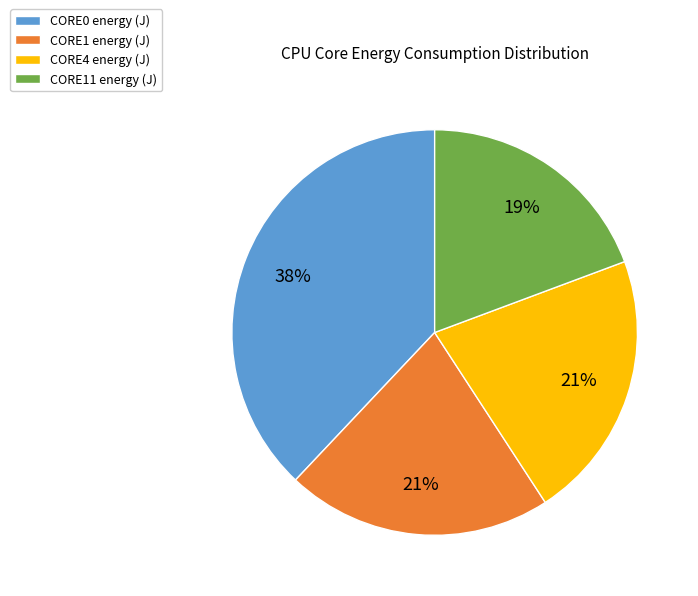

To the nearest percent, what portion does CORE11 energy (J) represent?

19%